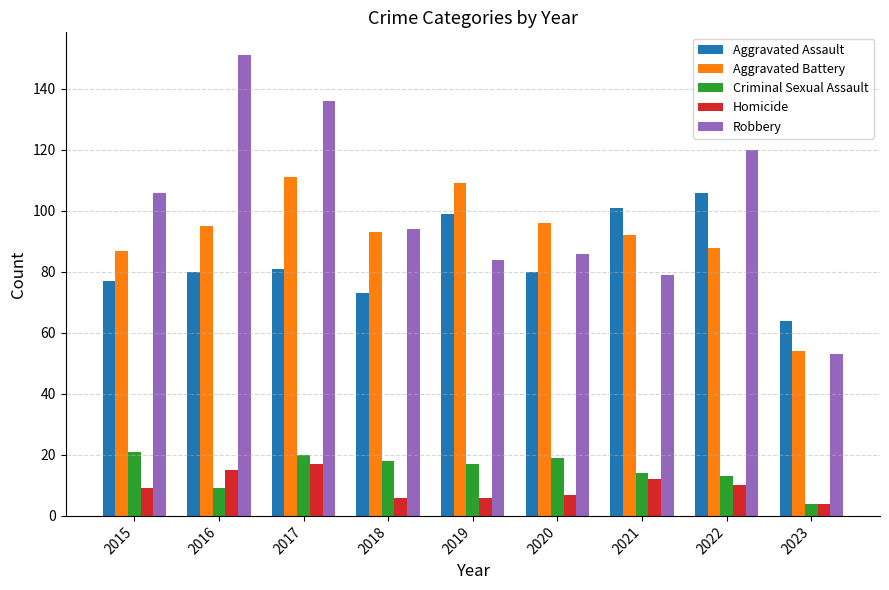

At 2019, list the series in order from largest to smallest.

Aggravated Battery, Aggravated Assault, Robbery, Criminal Sexual Assault, Homicide